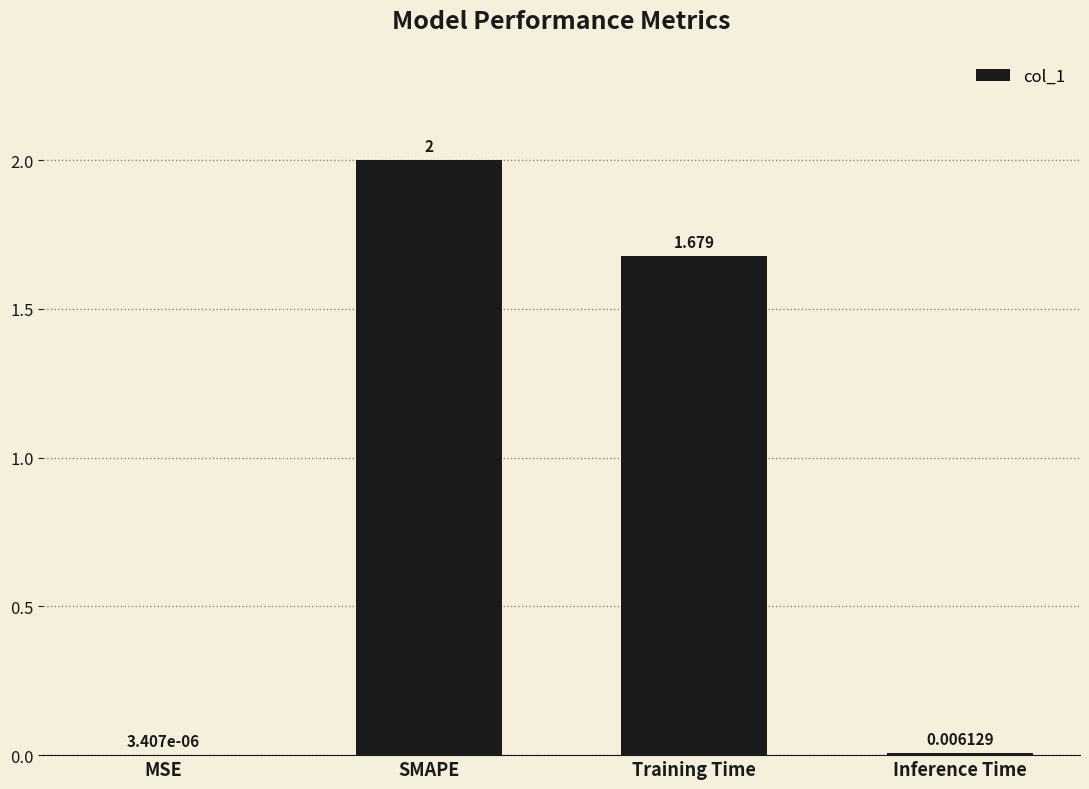

At which label does the data first exceed 1?

SMAPE